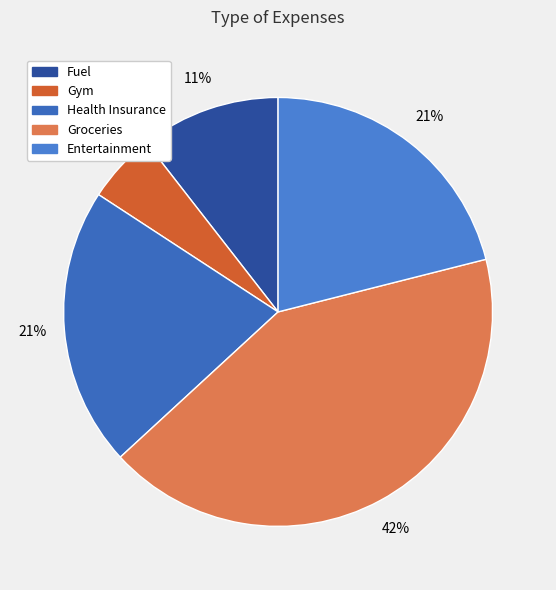

To the nearest percent, what is the difference between the Entertainment and Gym slice percentages?

16%